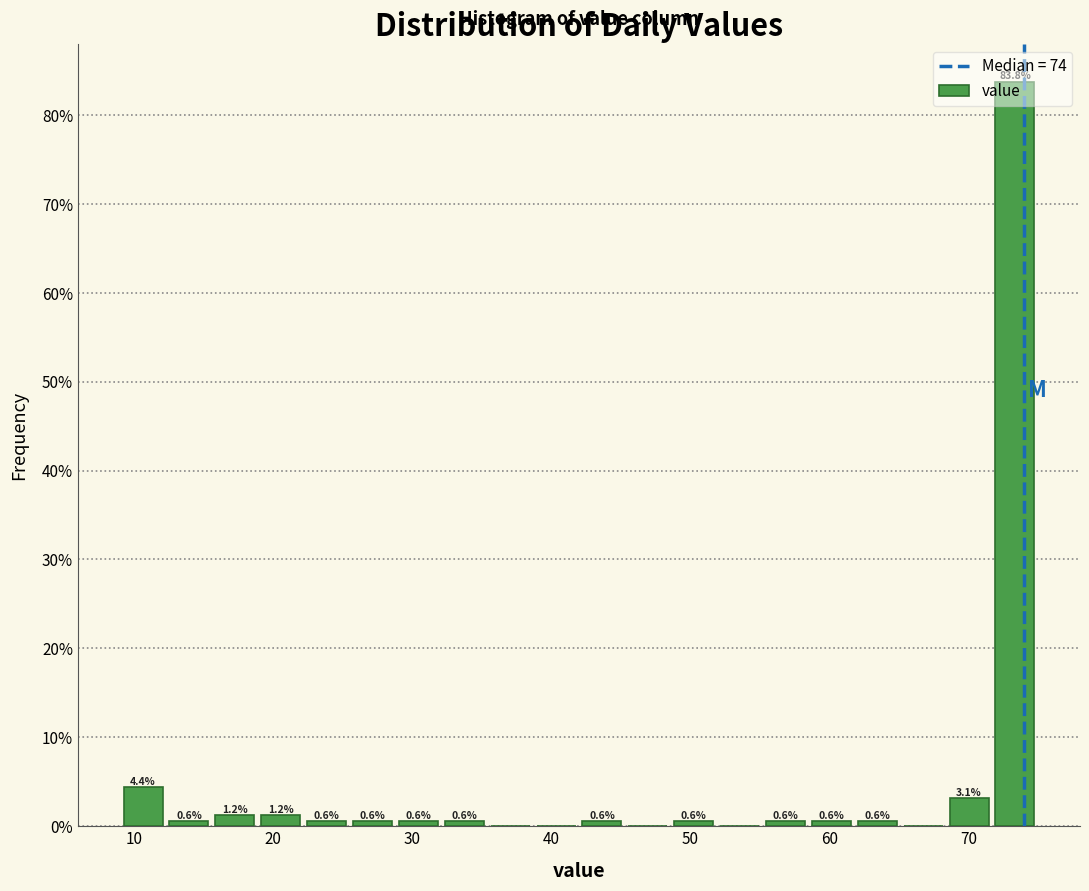

Around what value on the x-axis is the tallest bar? Give the approximate position of its centre, as read against the axis.

73